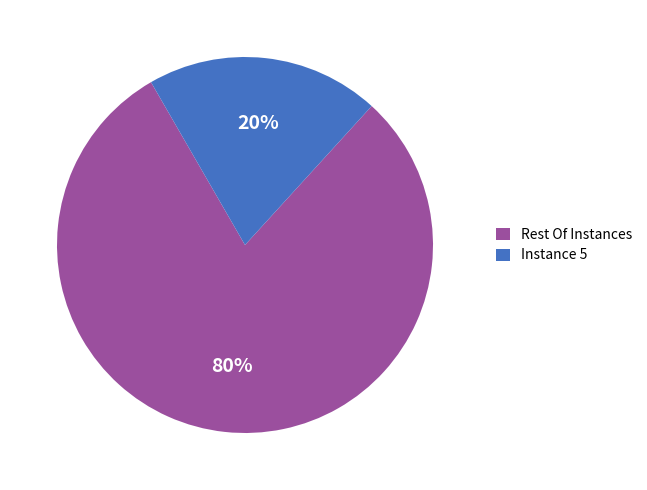

What percentage is the Rest Of Instances slice, to the nearest percent?

80%